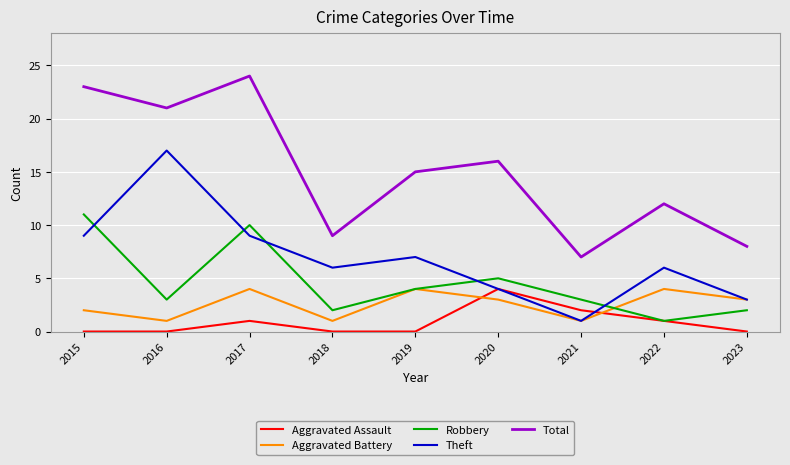

What are all the series names shown in the legend?

Aggravated Assault, Aggravated Battery, Robbery, Theft, Total